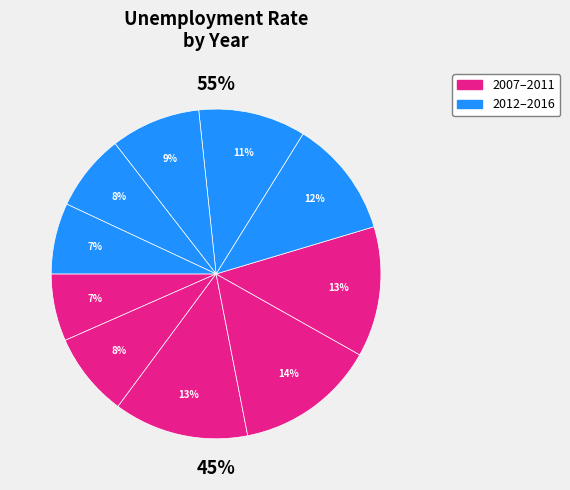

Rank the categories by value from highest to lowest.

2010, 2009, 2011, 2012, 2013, 2014, 2008, 2015, 2016, 2007